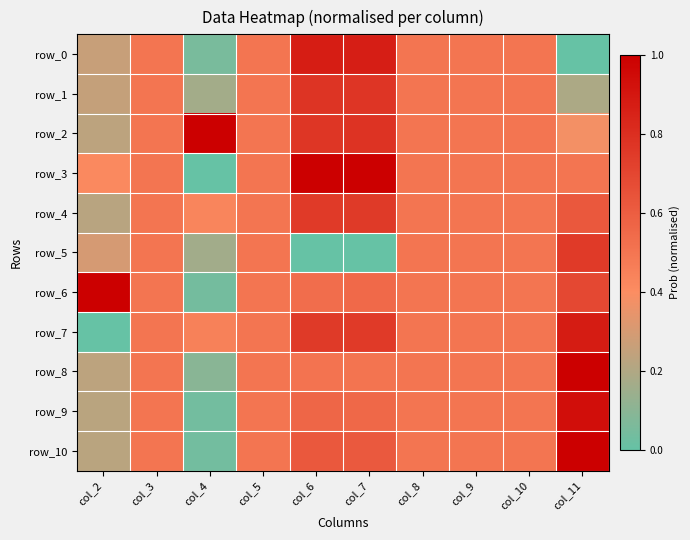

Is it true that row_3 equals 0.3 at col_2?

False